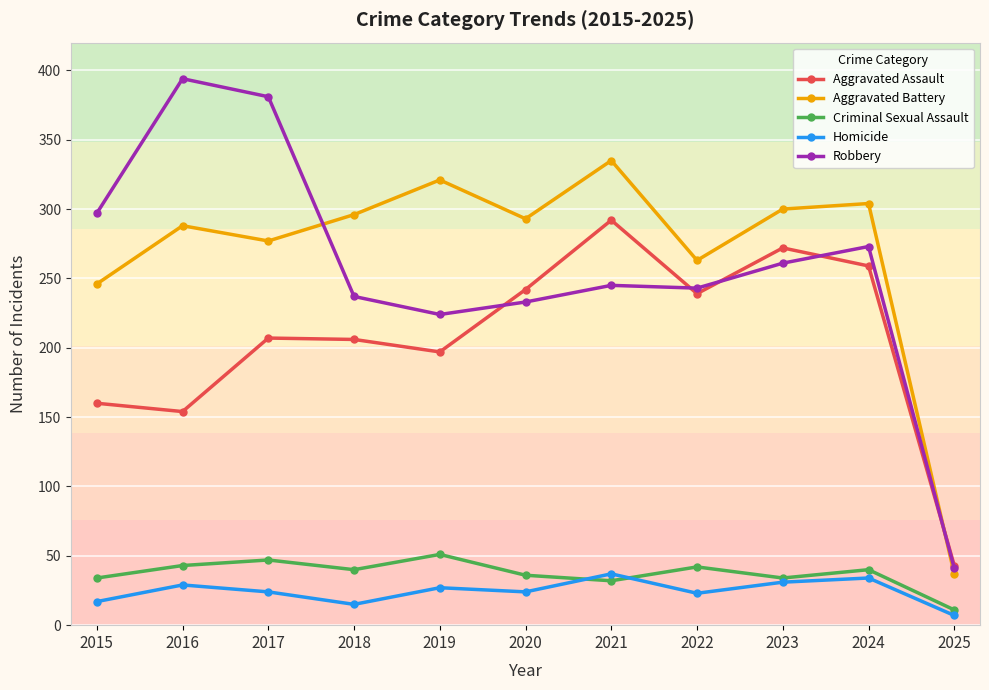

Which series has the largest total across all categories?

Aggravated Battery